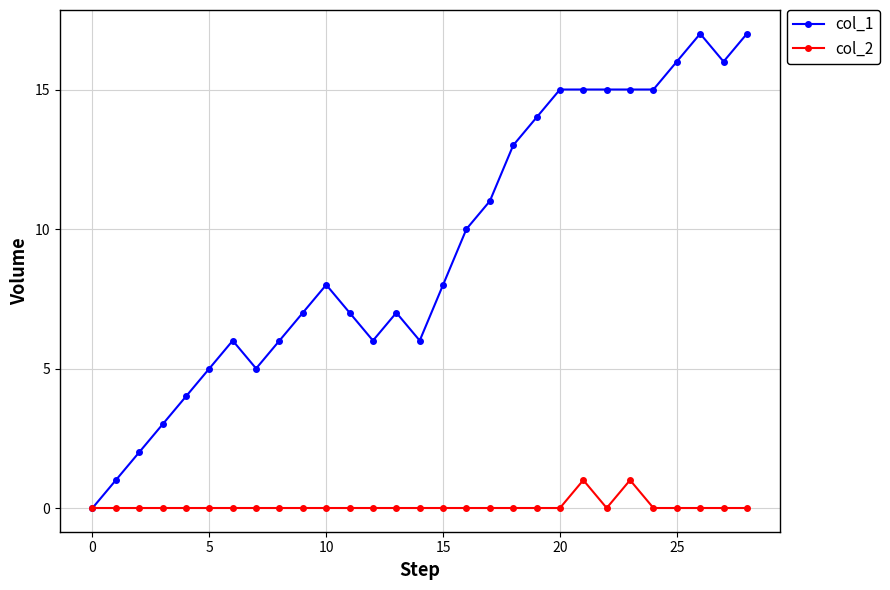

Which series has the largest total across all categories?

col_1